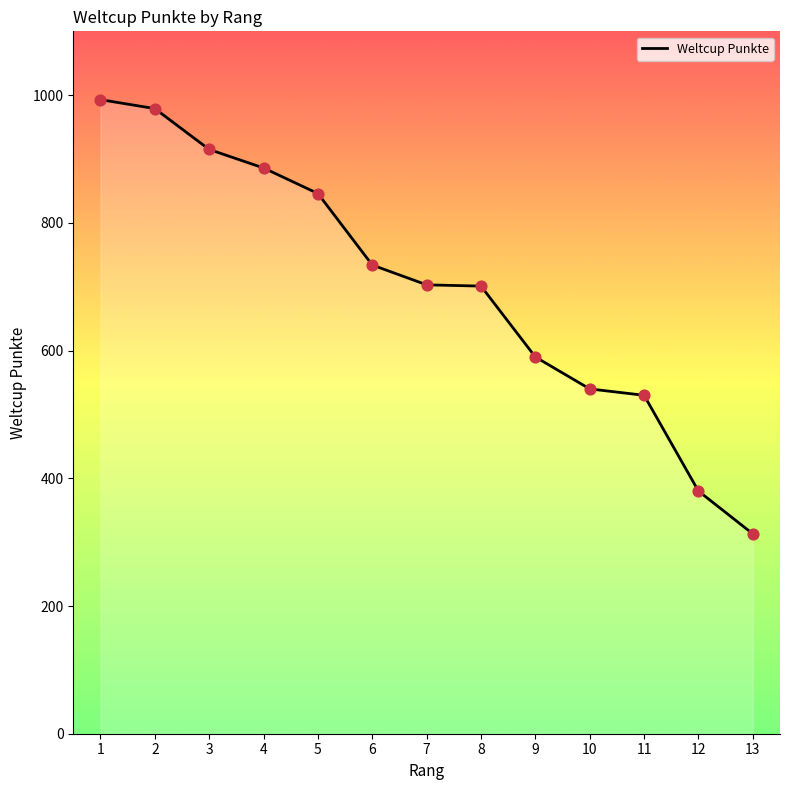

Between 13 and 6, which is larger?

6